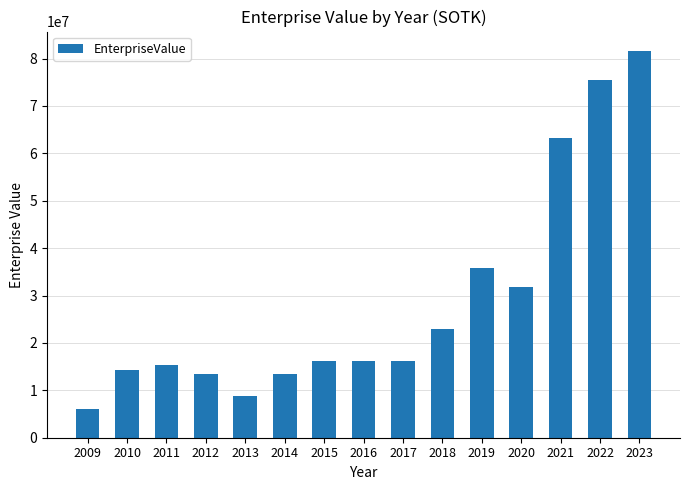

What is the value of the 13th bar from the left?

63259729.3